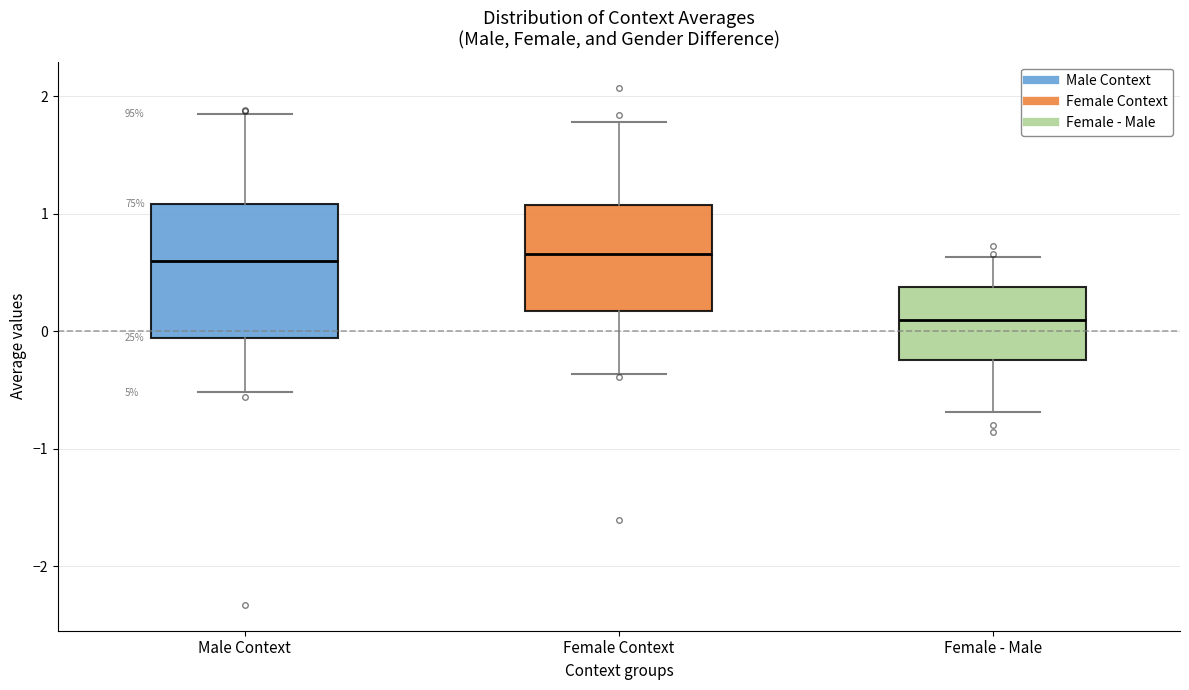

Reading left to right, transcribe this box plot: for each box, give where its median line is, the range the box spans, and where its two whiskers end, as read against the y-axis. The values are not printed on the chart, so give them approximately, as read against the axis.

Male Context: median 0.6, box -0.1 to 1.1, whiskers -0.5 to 1.8
Female Context: median 0.7, box 0.2 to 1.1, whiskers -0.4 to 1.8
Female - Male: median 0.1, box -0.2 to 0.4, whiskers -0.7 to 0.6